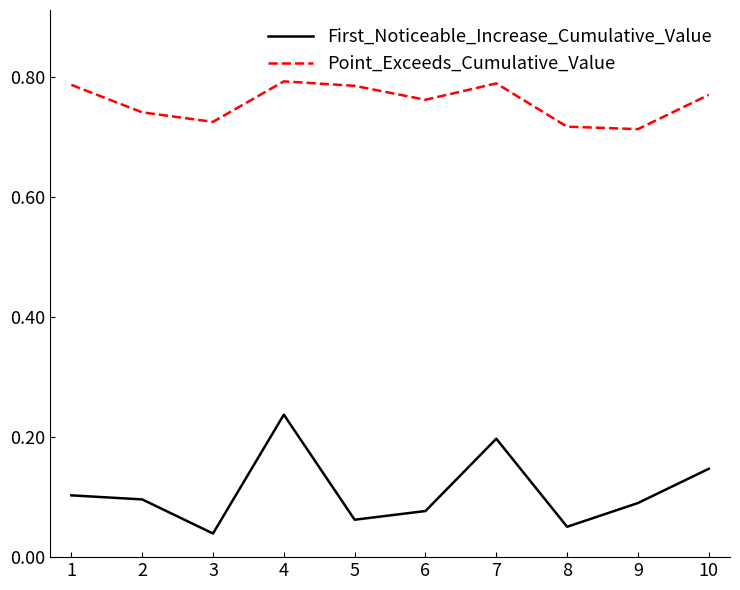

True or false: Point_Exceeds_Cumulative_Value and First_Noticeable_Increase_Cumulative_Value intersect in this chart.

False